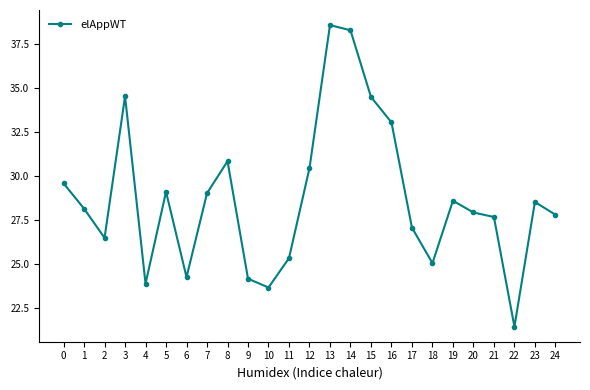

What is the value of the 23rd point from the left?

21.4